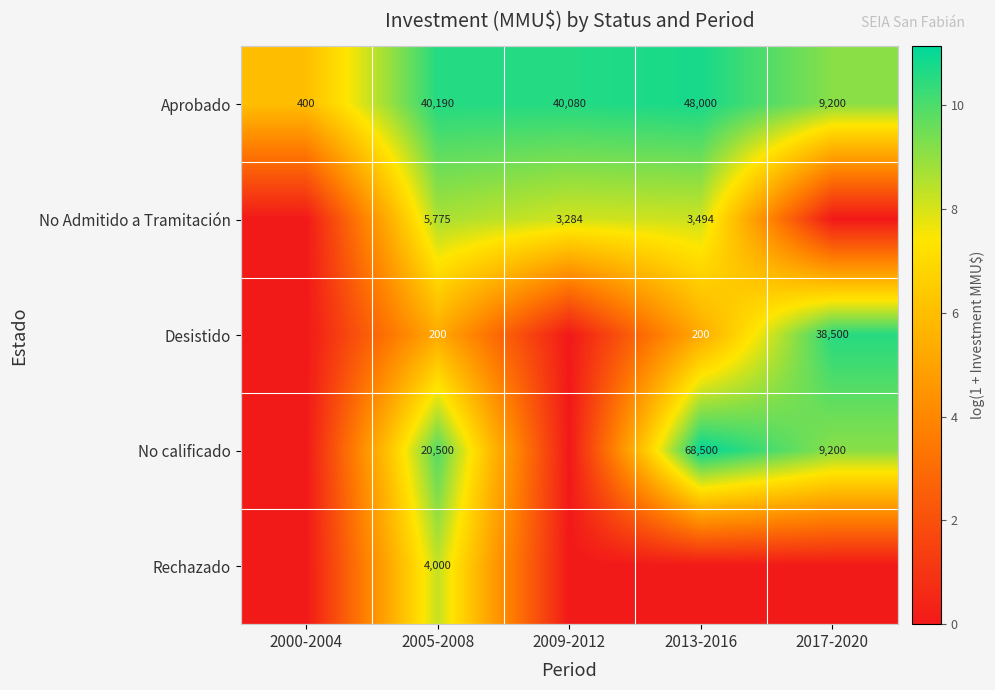

Rank the series at 2005-2008 from highest to lowest value.

Aprobado, No calificado, No Admitido a Tramitación, Rechazado, Desistido